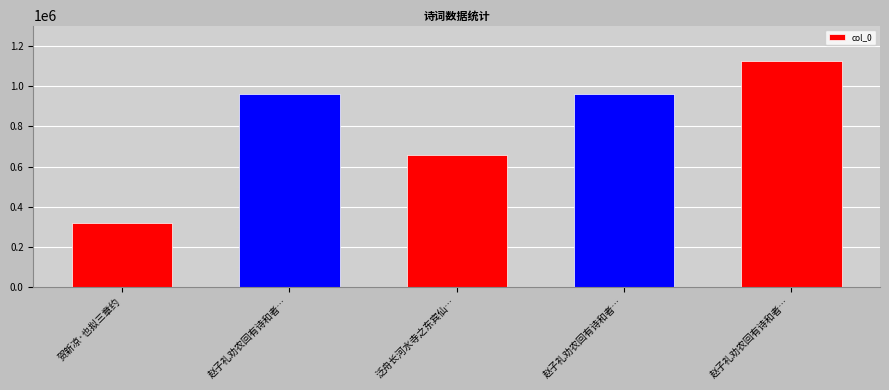

What is the sum of the values at 赵子礼劝农回有诗和者… and 贺新凉·也拟三章约?

1276178